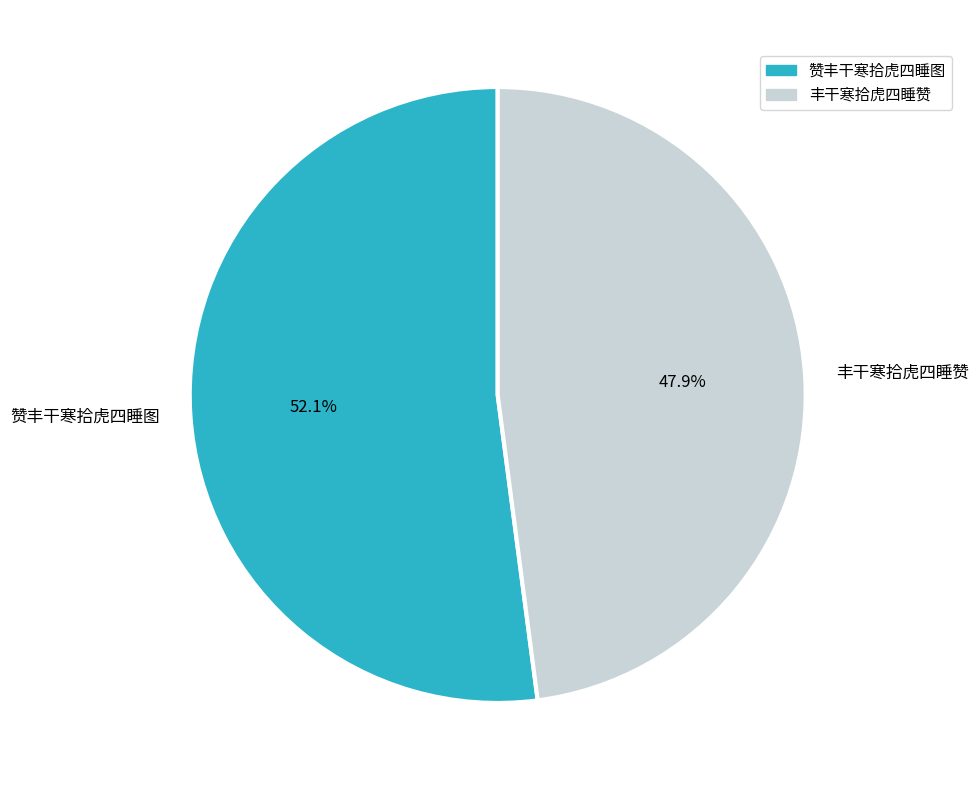

Is it true that 赞丰干寒拾虎四睡图 is 52% of the pie?

True